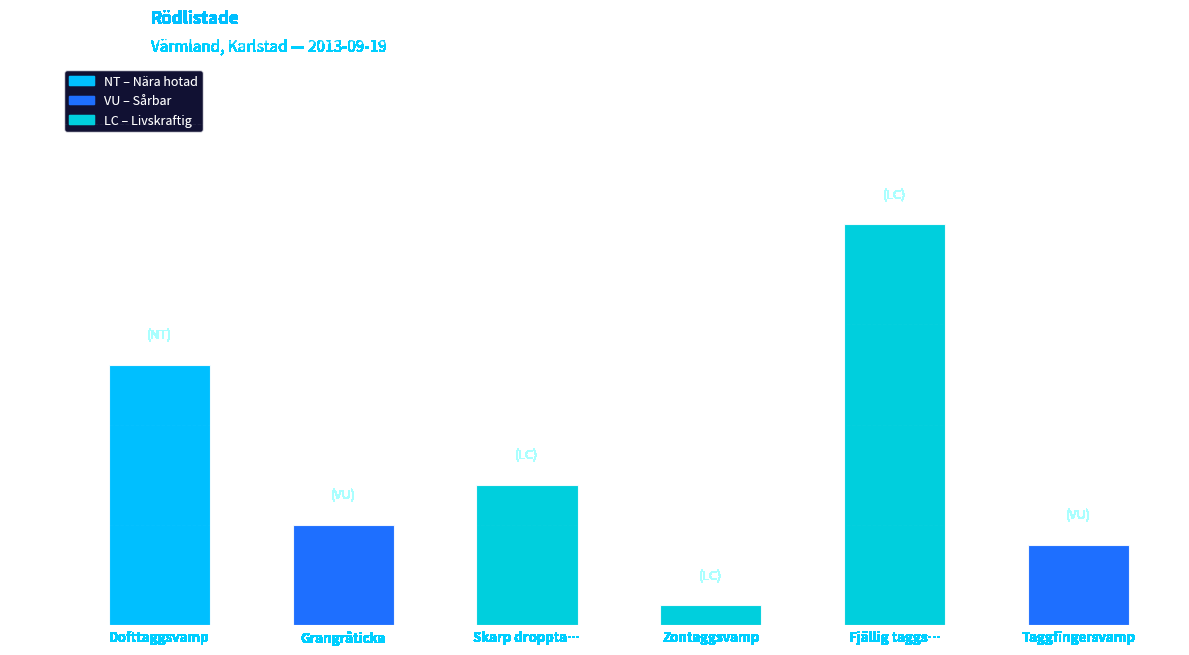

What is the sum of the values at Fjällig taggs… and Dofttaggsvamp?

33